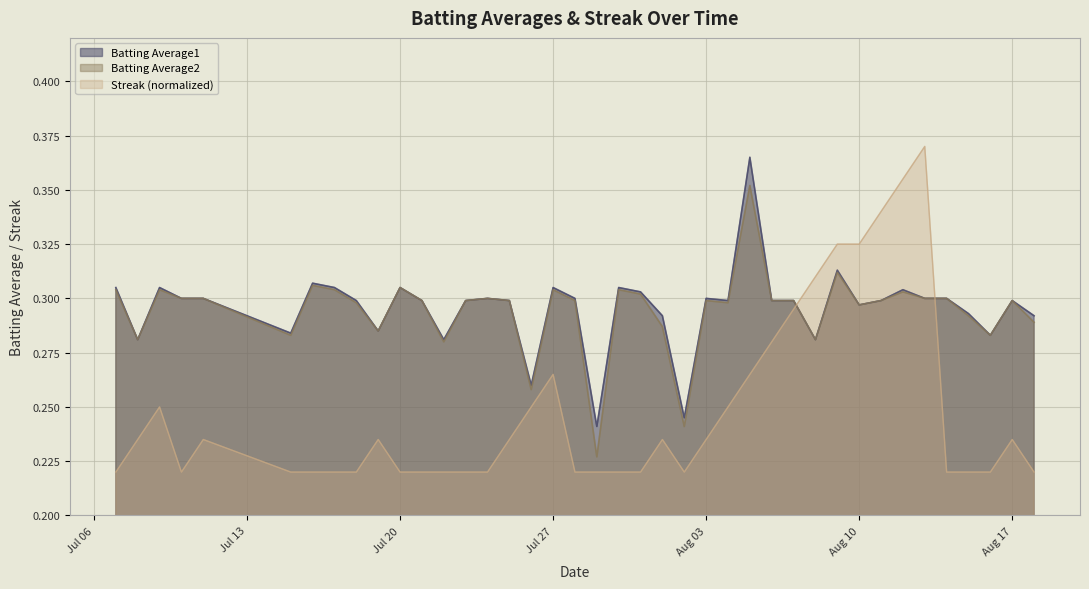

How many interior local peaks does the Batting Average2 series have?

11